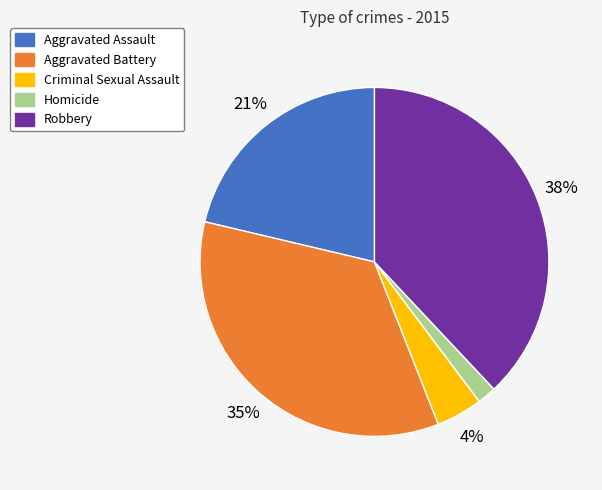

To the nearest percent, what is the average slice percentage?

20%